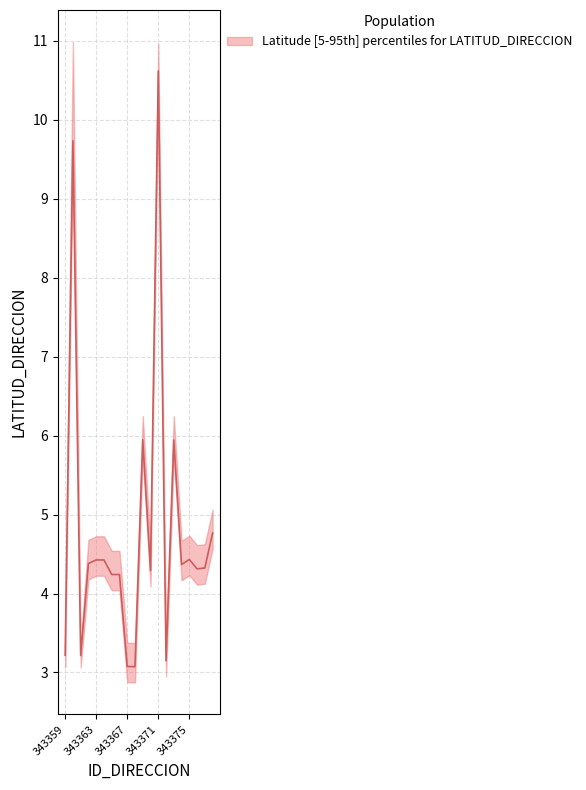

What is the sum of the values at 7 and 18?

8.6